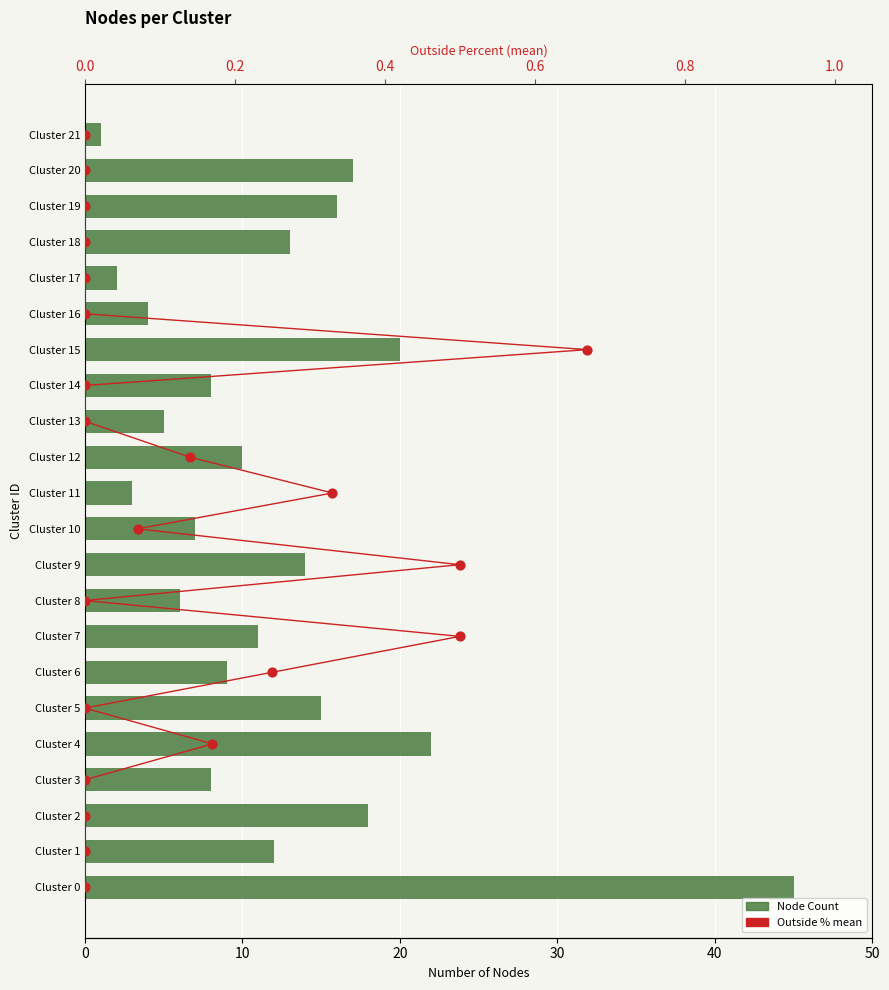

Which series contains the highest Y value?

Node Count